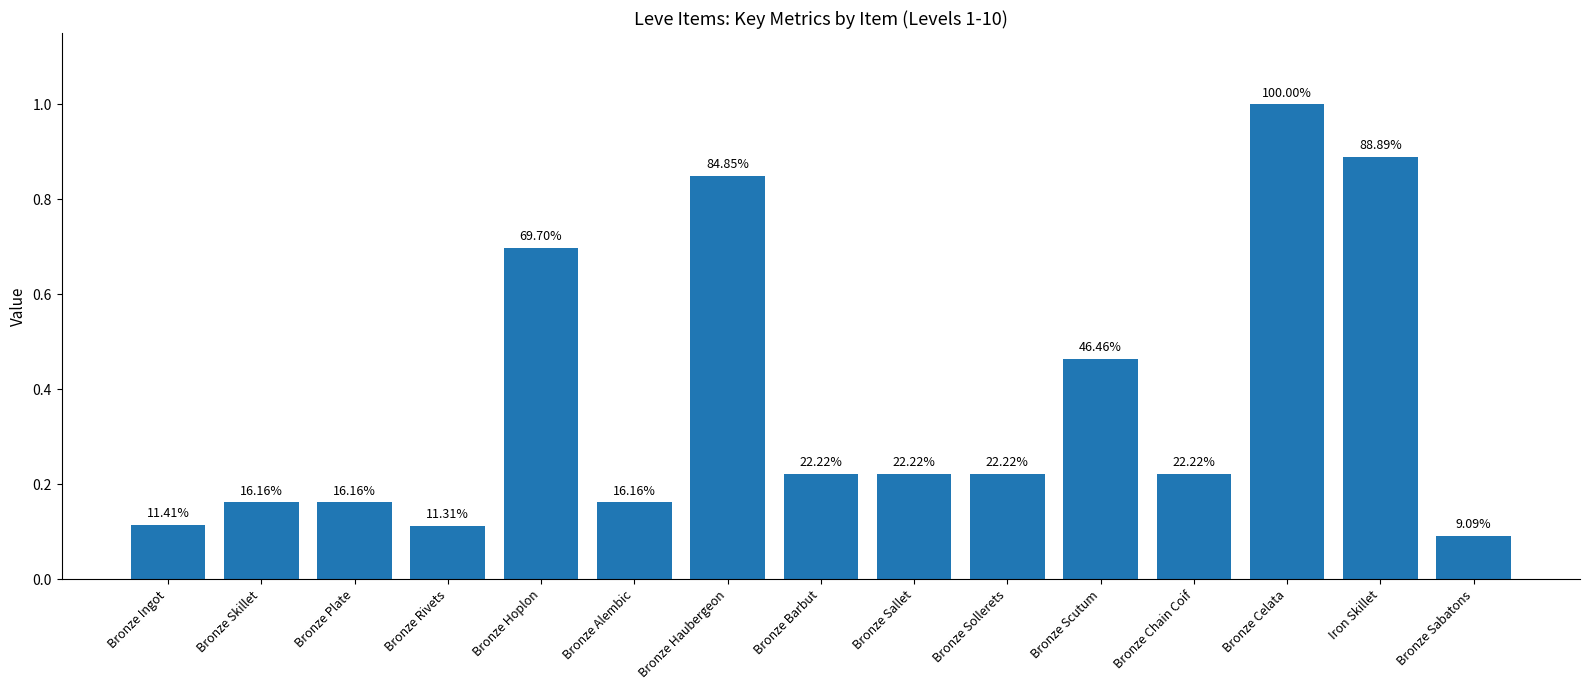

Are the bars horizontal?

No